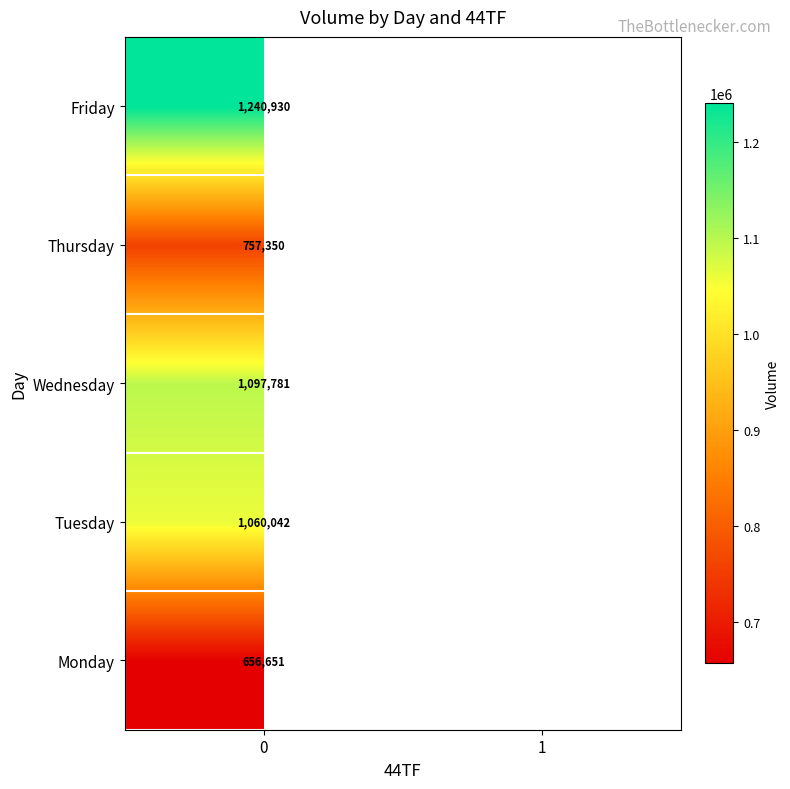

True or false: Monday has a value of 656651 at 0.

True